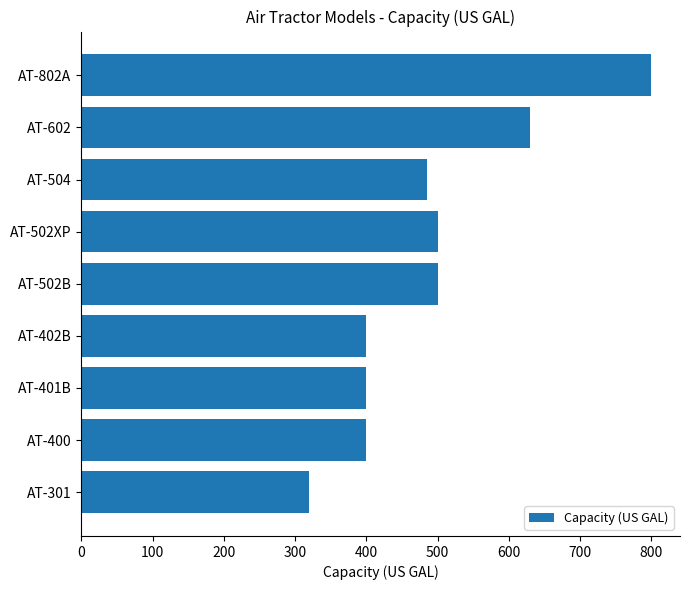

Are the bars horizontal?

Yes